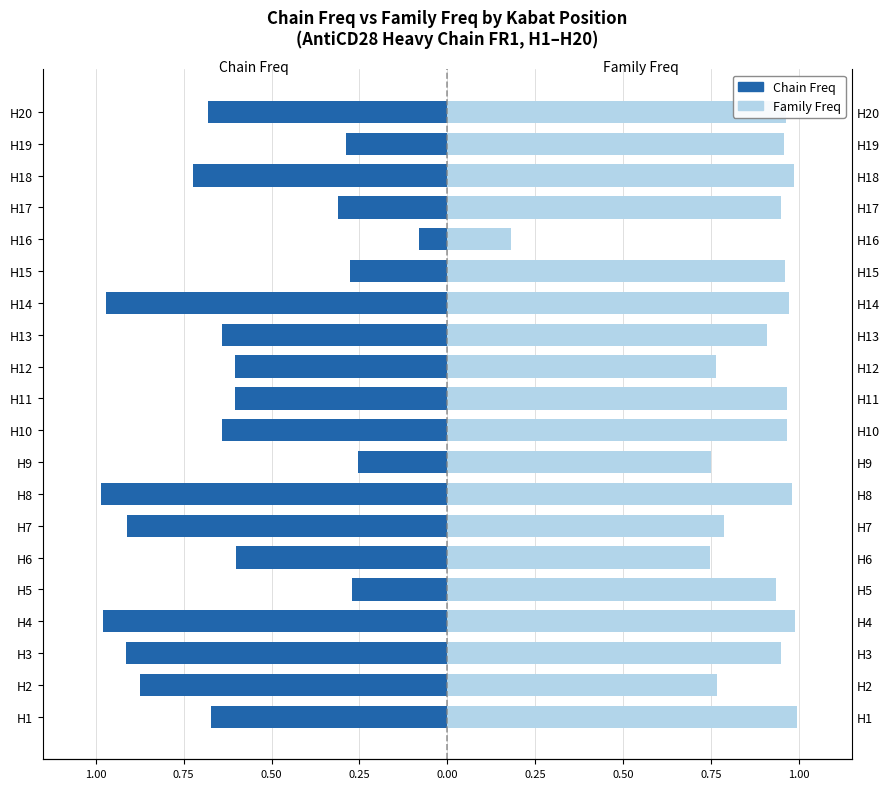

Reading left to right, list all the values displayed in this chart.

Chain Freq: -0.7	-0.9	-0.9	-1.0	-0.3	-0.6	-0.9	-1.0	-0.3	-0.6	-0.6	-0.6	-0.6	-1.0	-0.3	-0.1	-0.3	-0.7	-0.3	-0.7
Family Freq: 1.0	0.8	0.9	1.0	0.9	0.7	0.8	1.0	0.7	1.0	1.0	0.8	0.9	1.0	1.0	0.2	0.9	1.0	1.0	1.0